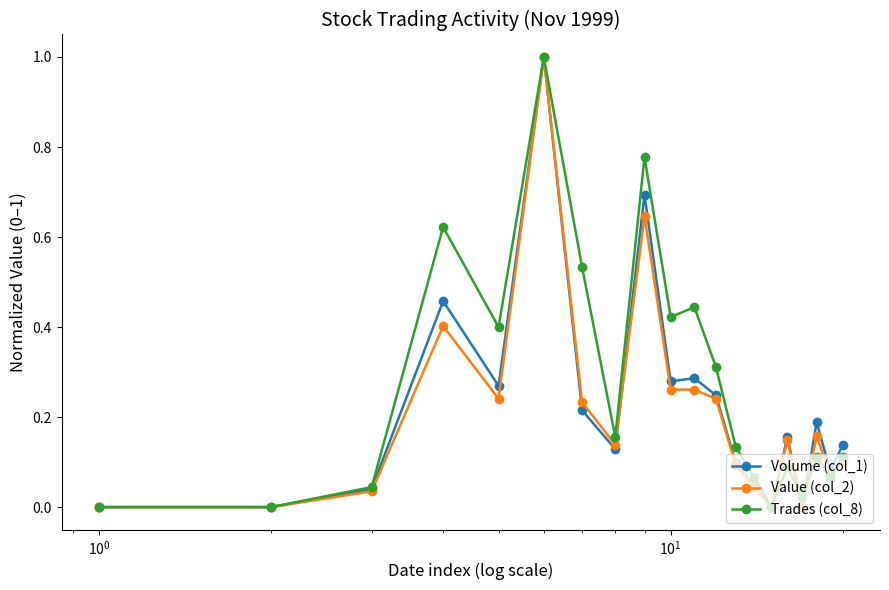

Which series has the largest total across all categories?

Trades (col_8)